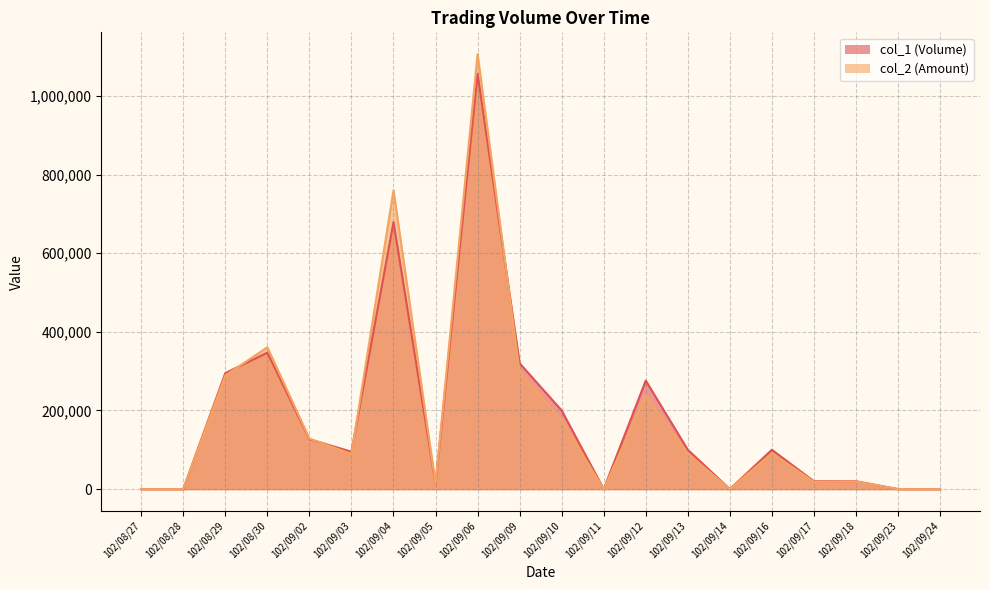

The value of col_2 (Amount) at 102/09/09 is 188528. True or false?

False